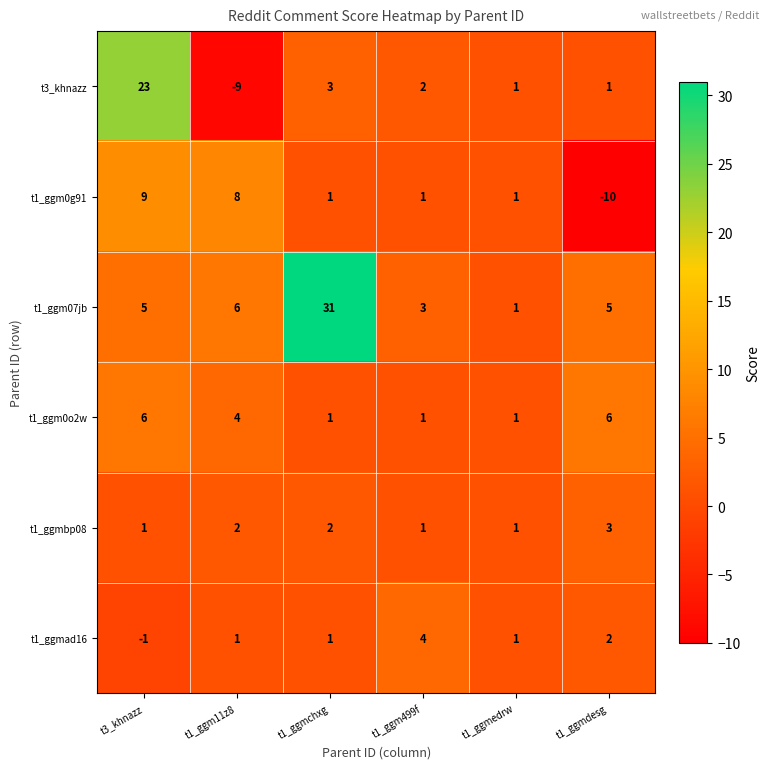

Read the t1_ggm0g91 value at t1_ggm11z8, to the nearest 5.

10